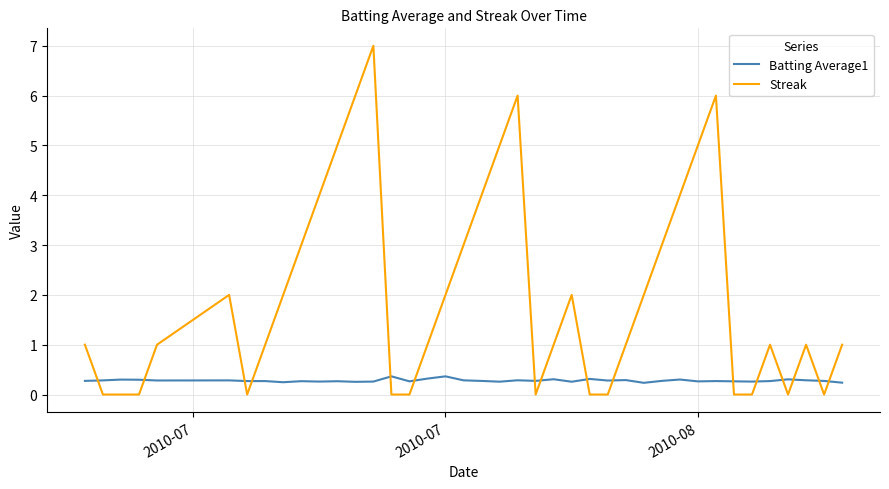

True or false: Batting Average1 and Streak intersect in this chart.

True